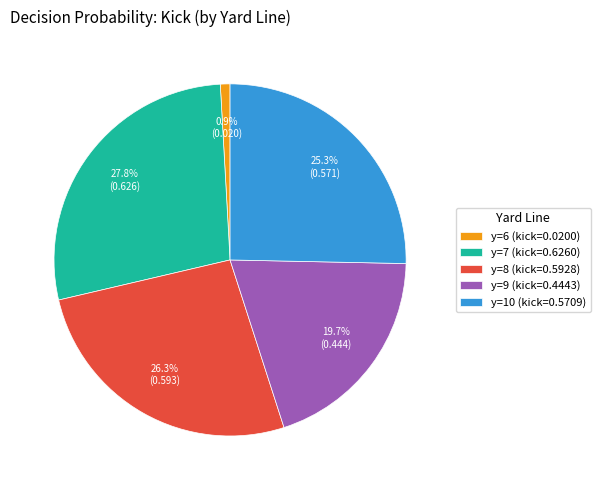

Does y=8 (kick=0.5928) account for over 50% of the chart?

No